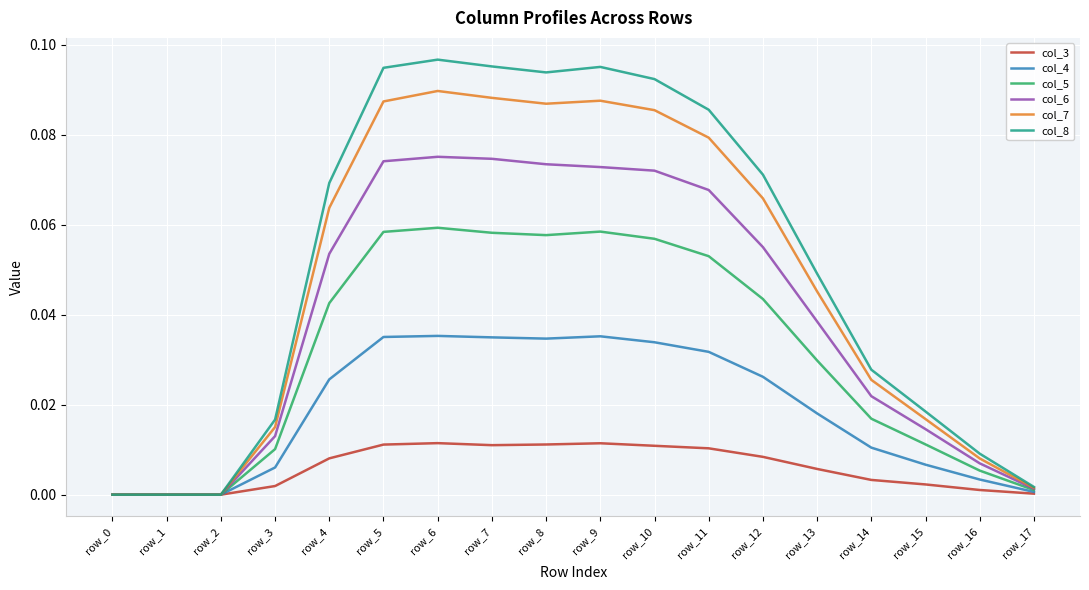

What are all the series names shown in the legend?

col_3, col_4, col_5, col_6, col_7, col_8